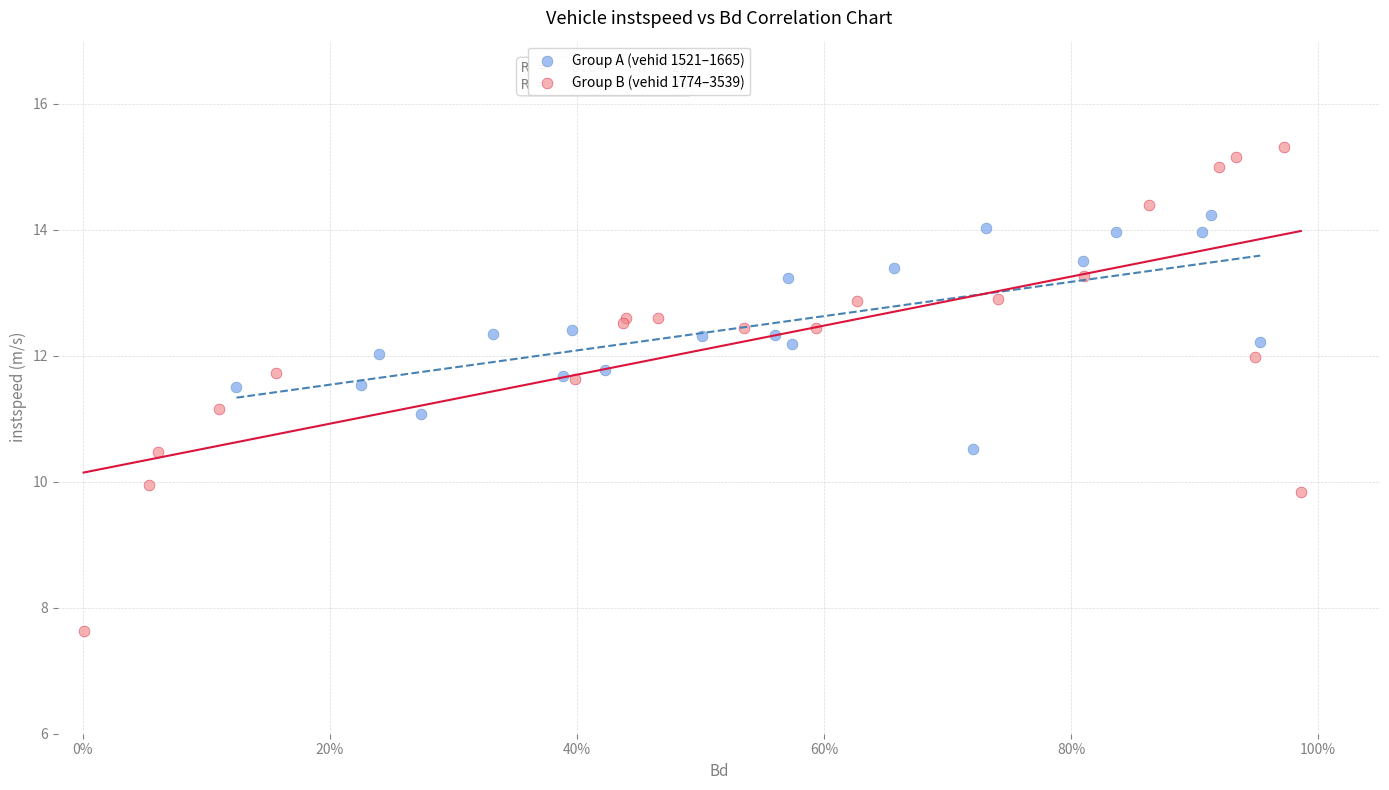

What are all the series names shown in the legend?

Group A (vehid 1521–1665), Group B (vehid 1774–3539)